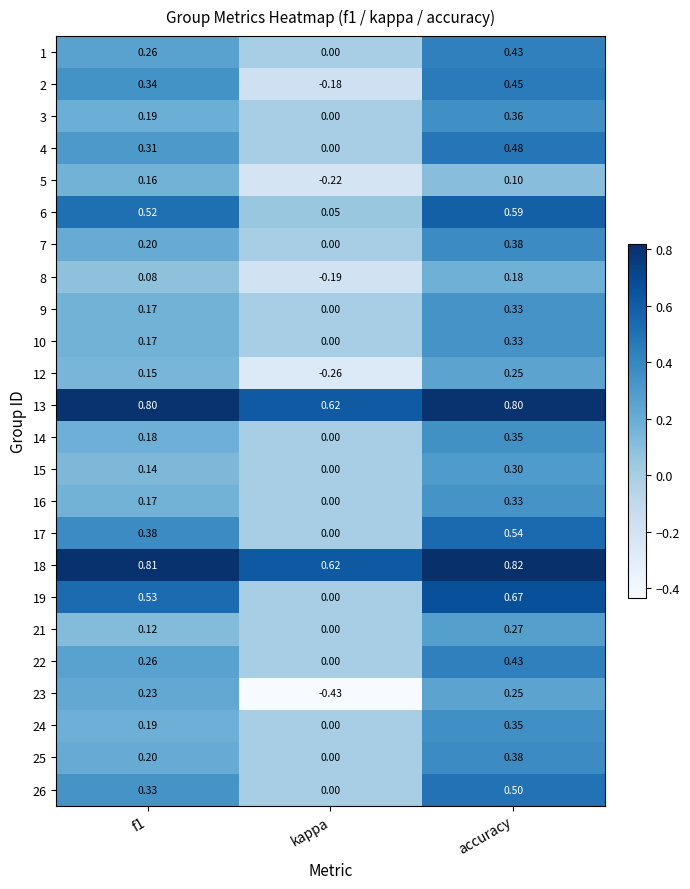

Where is 2 nearest to the value 0?

kappa